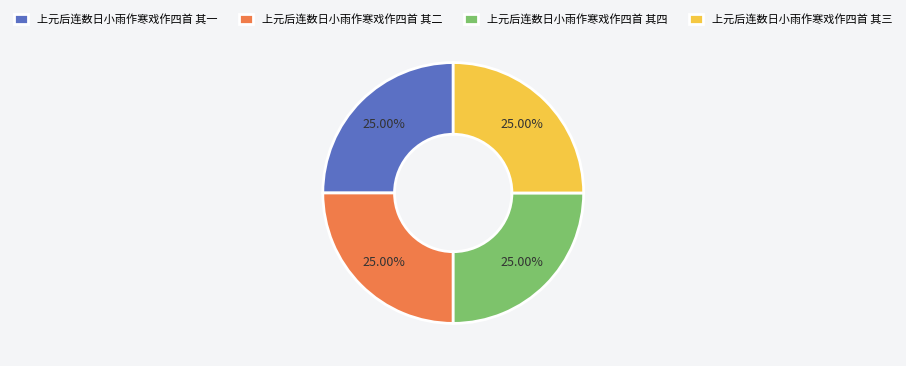

Does 上元后连数日小雨作寒戏作四首 其一 represent more than half of the total?

No